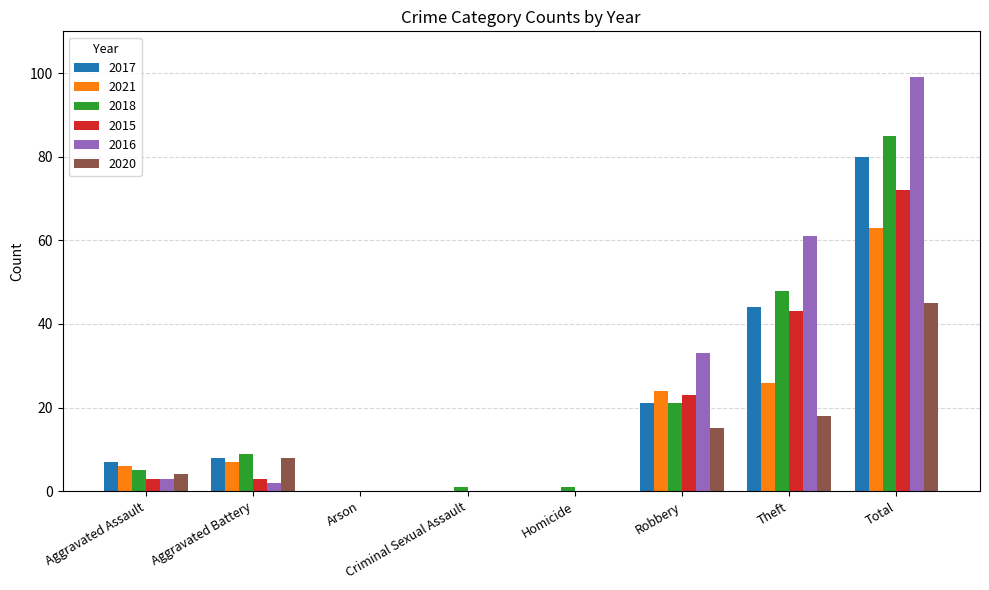

How many groups of bars are there?

8